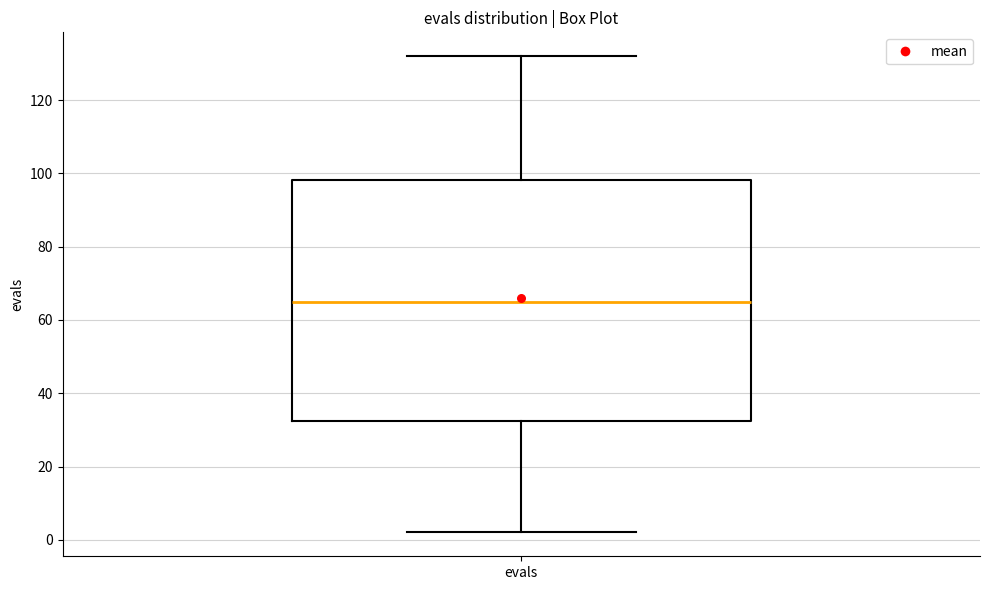

Read this box plot against the y-axis: the position of the median line, the range covered by the box, and the ends of both whiskers. The values are not printed on the chart, so give them approximately, as read against the axis.

median 66, box 32 to 98, whiskers 2 to 132